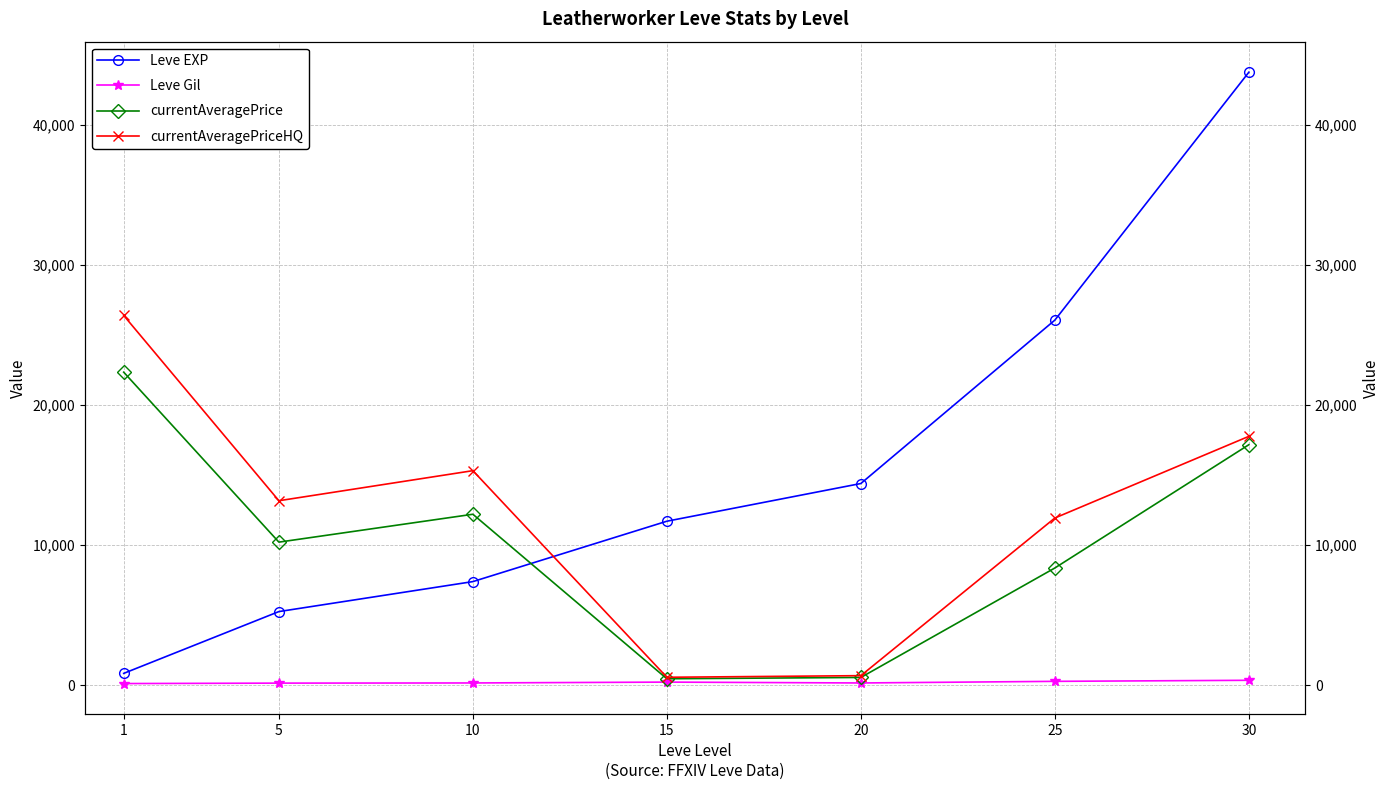

What is the lowest value of the Leve Gil series?

128.0